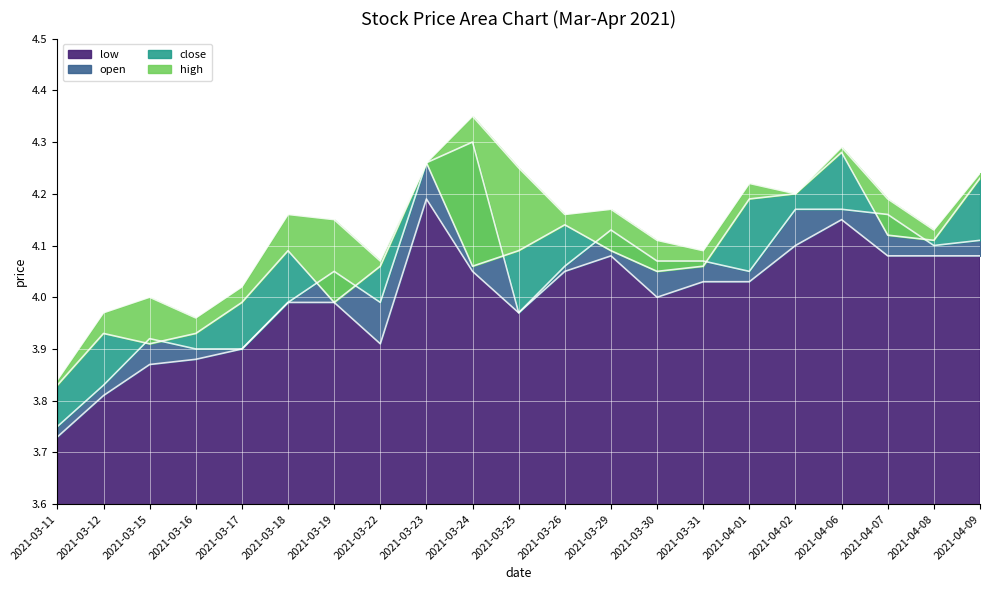

Reading left to right, transcribe all the data shown in this chart.

low: 2021-03-11=3.7	2021-03-12=3.8	2021-03-15=3.9	2021-03-16=3.9	2021-03-17=3.9	2021-03-18=4.0	2021-03-19=4.0	2021-03-22=3.9	2021-03-23=4.2	2021-03-24=4.0	2021-03-25=4.0	2021-03-26=4.0	2021-03-29=4.1	2021-03-30=4.0	2021-03-31=4.0	2021-04-01=4.0	2021-04-02=4.1	2021-04-06=4.2	2021-04-07=4.1	2021-04-08=4.1	2021-04-09=4.1
open: 2021-03-11=3.8	2021-03-12=3.8	2021-03-15=3.9	2021-03-16=3.9	2021-03-17=3.9	2021-03-18=4.0	2021-03-19=4.0	2021-03-22=4.0	2021-03-23=4.3	2021-03-24=4.3	2021-03-25=4.0	2021-03-26=4.1	2021-03-29=4.1	2021-03-30=4.1	2021-03-31=4.1	2021-04-01=4.0	2021-04-02=4.2	2021-04-06=4.2	2021-04-07=4.2	2021-04-08=4.1	2021-04-09=4.1
close: 2021-03-11=3.8	2021-03-12=3.9	2021-03-15=3.9	2021-03-16=3.9	2021-03-17=4.0	2021-03-18=4.1	2021-03-19=4.0	2021-03-22=4.1	2021-03-23=4.3	2021-03-24=4.1	2021-03-25=4.1	2021-03-26=4.1	2021-03-29=4.1	2021-03-30=4.0	2021-03-31=4.1	2021-04-01=4.2	2021-04-02=4.2	2021-04-06=4.3	2021-04-07=4.1	2021-04-08=4.1	2021-04-09=4.2
high: 2021-03-11=3.8	2021-03-12=4.0	2021-03-15=4.0	2021-03-16=4.0	2021-03-17=4.0	2021-03-18=4.2	2021-03-19=4.2	2021-03-22=4.1	2021-03-23=4.3	2021-03-24=4.3	2021-03-25=4.2	2021-03-26=4.2	2021-03-29=4.2	2021-03-30=4.1	2021-03-31=4.1	2021-04-01=4.2	2021-04-02=4.2	2021-04-06=4.3	2021-04-07=4.2	2021-04-08=4.1	2021-04-09=4.2